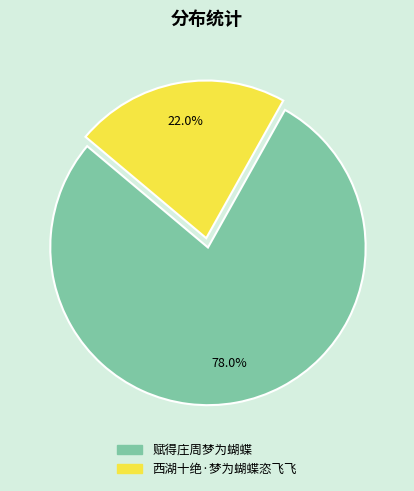

To the nearest percent, what portion does 赋得庄周梦为蝴蝶 represent?

78%